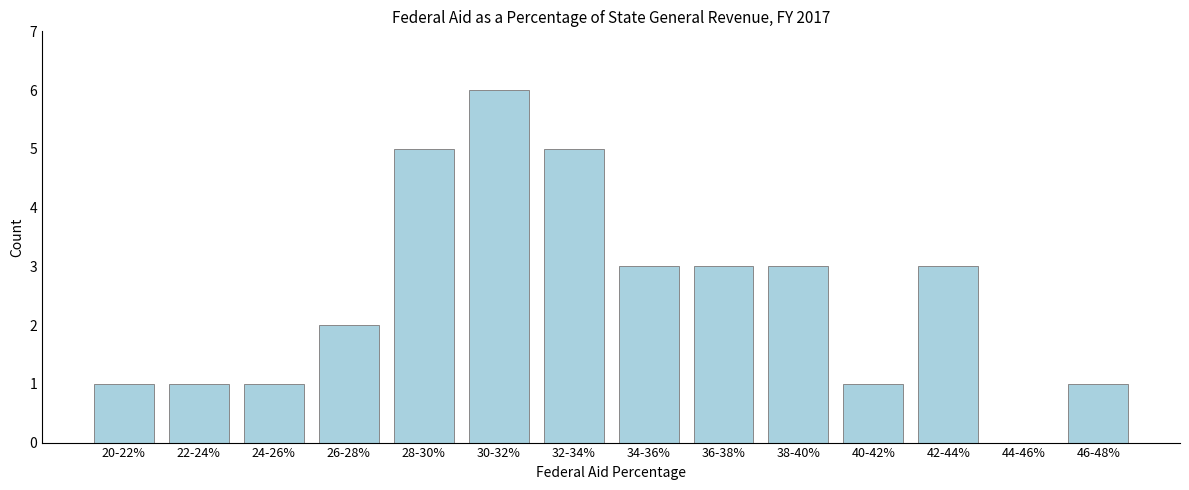

Reading left to right, transcribe all the data shown in this chart.

20-22%=1	22-24%=1	24-26%=1	26-28%=2	28-30%=5	30-32%=6	32-34%=5	34-36%=3	36-38%=3	38-40%=3	40-42%=1	42-44%=3	44-46%=0	46-48%=1